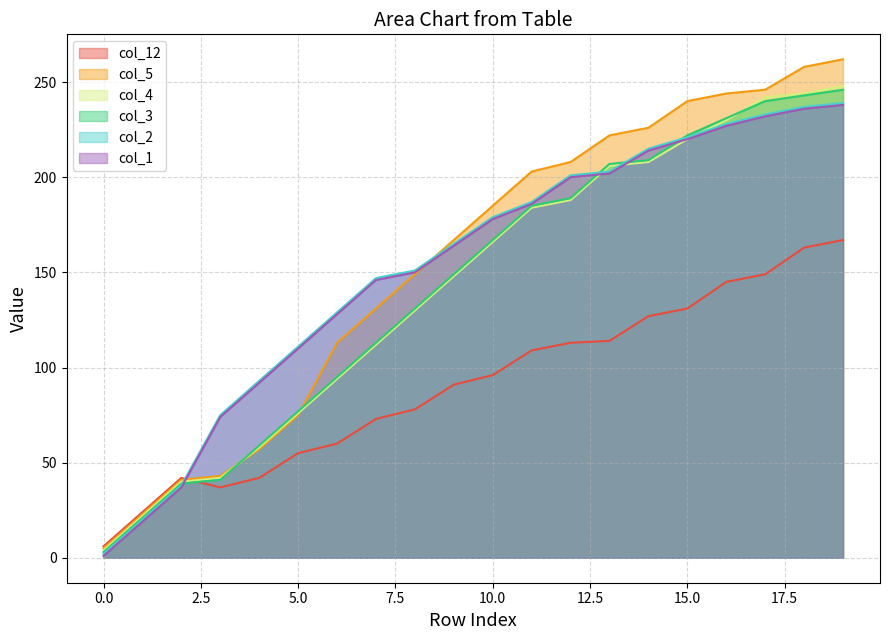

Is it true that col_12 equals 24 at 1?

True